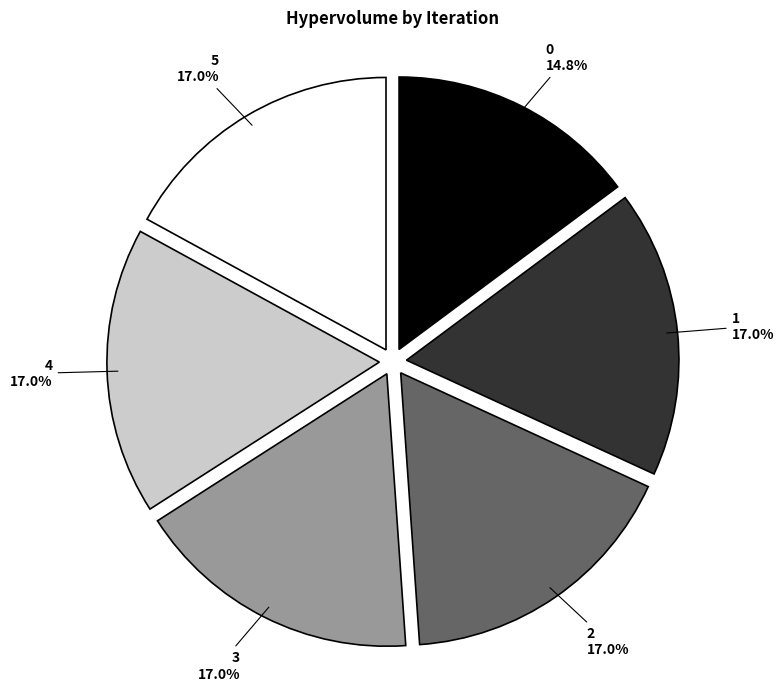

Does 1 account for over 50% of the chart?

No